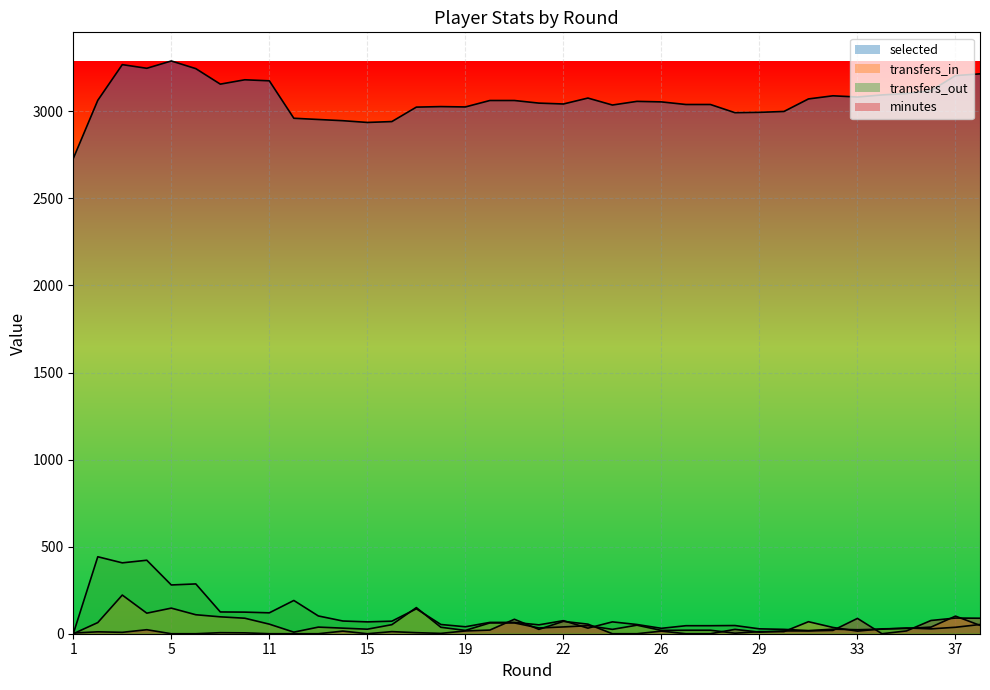

True or false: minutes has more than 0 interior local peaks.

True